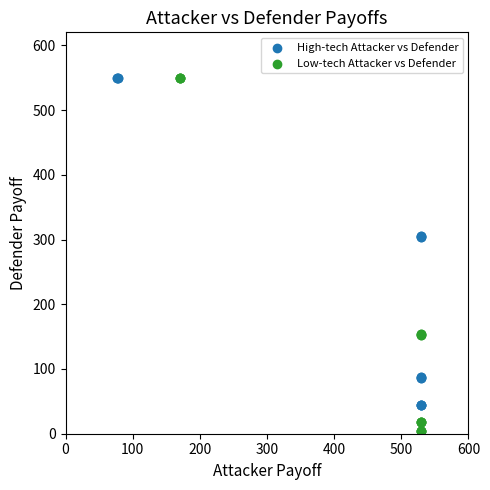

What are all the series names shown in the legend?

High-tech Attacker vs Defender, Low-tech Attacker vs Defender